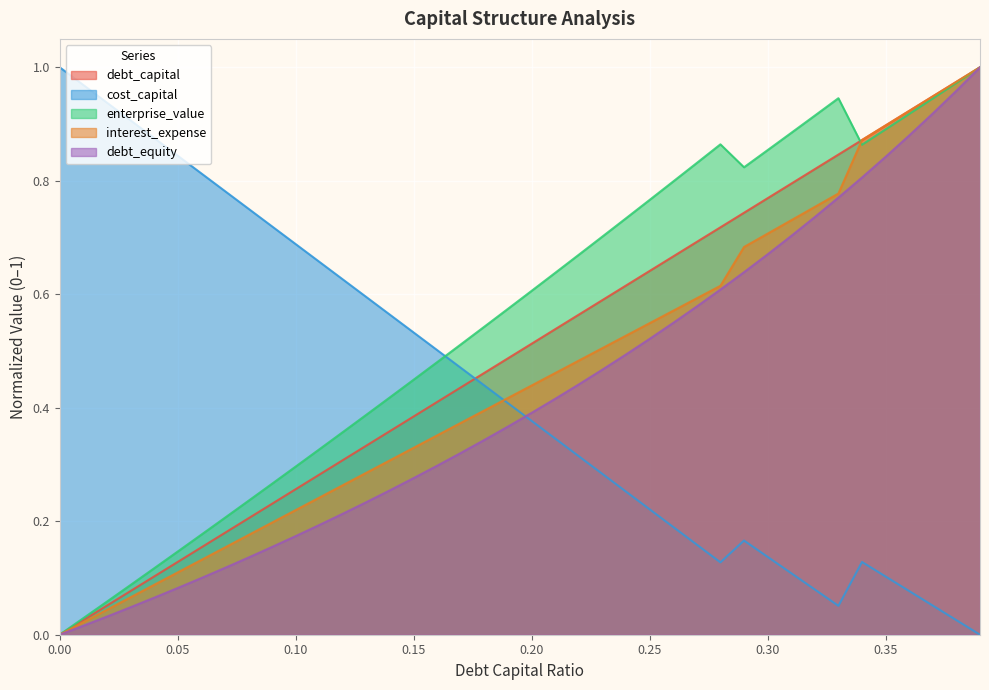

What is the difference between the second highest and second lowest values in the debt_capital series?

0.9